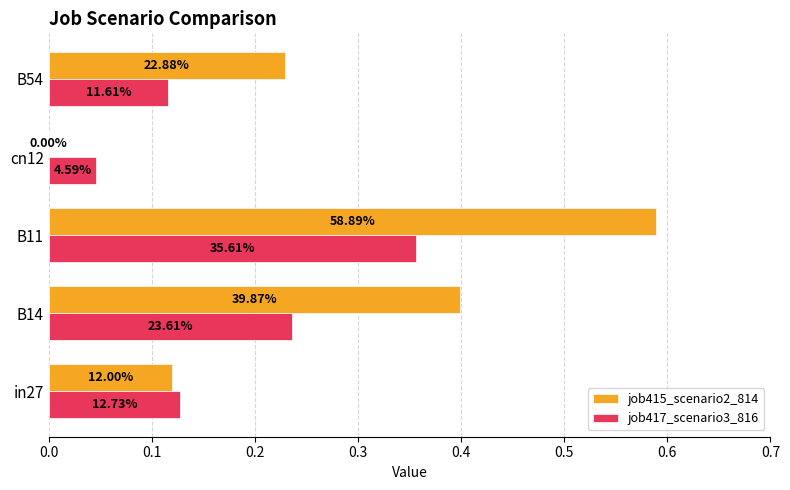

What is the sum of all job415_scenario2_814 values?

1.3